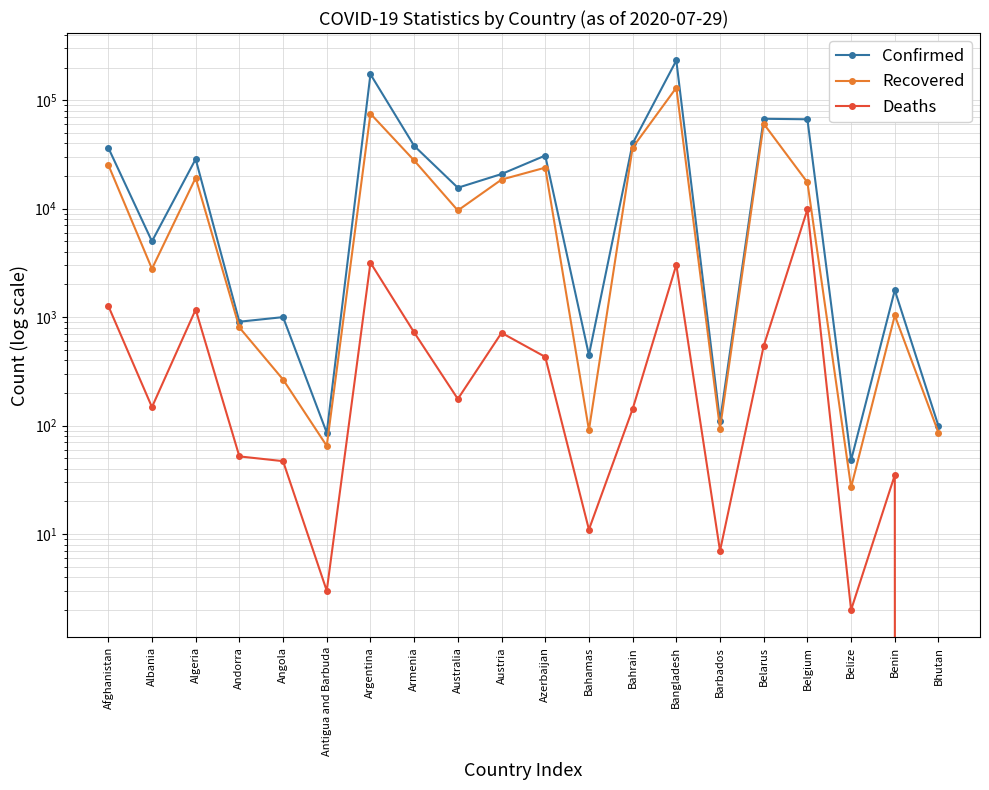

List the series in order of their overall mean, highest first.

Confirmed, Recovered, Deaths